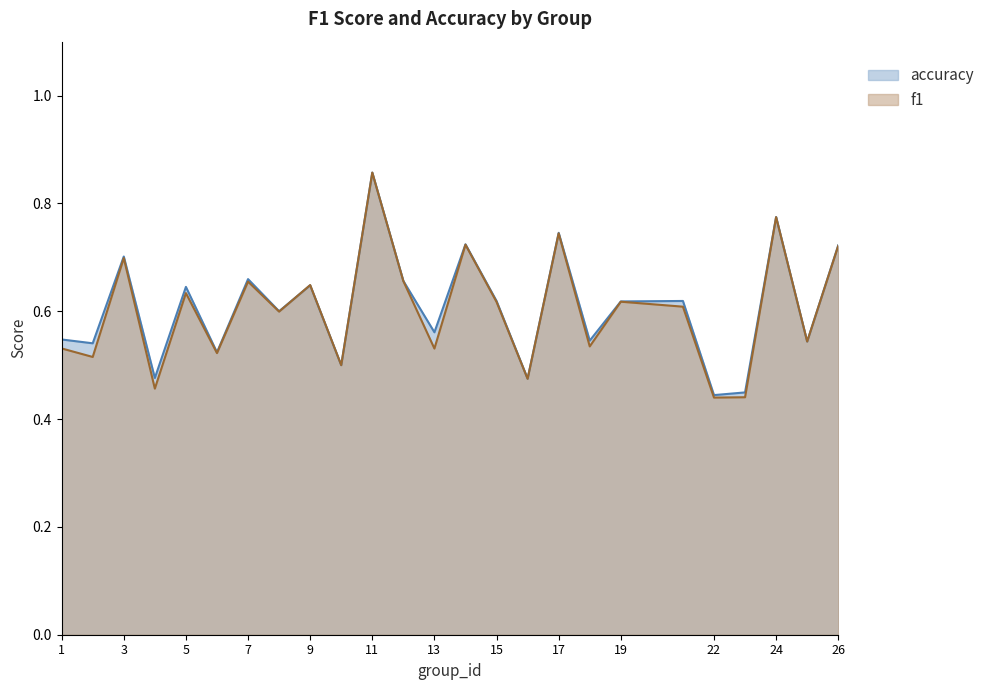

Rank the series by their average value, from lowest to highest.

f1, accuracy